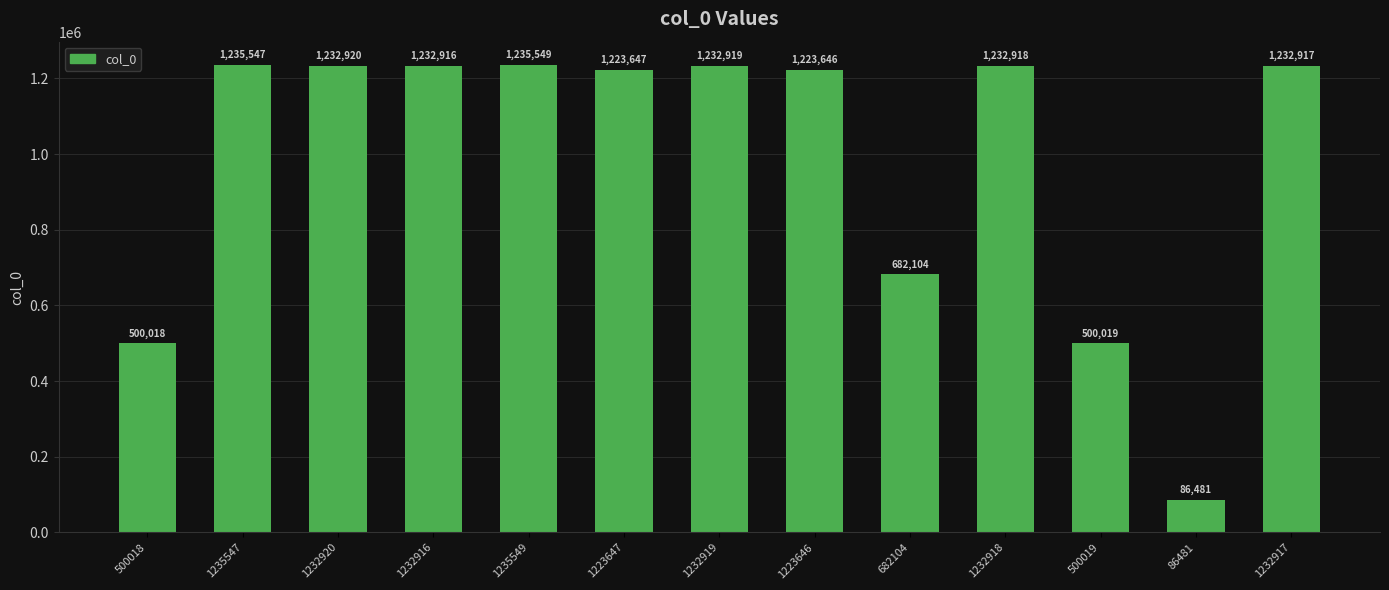

Approximately how many times larger is the value at 500019 compared to 1232919?

0.4